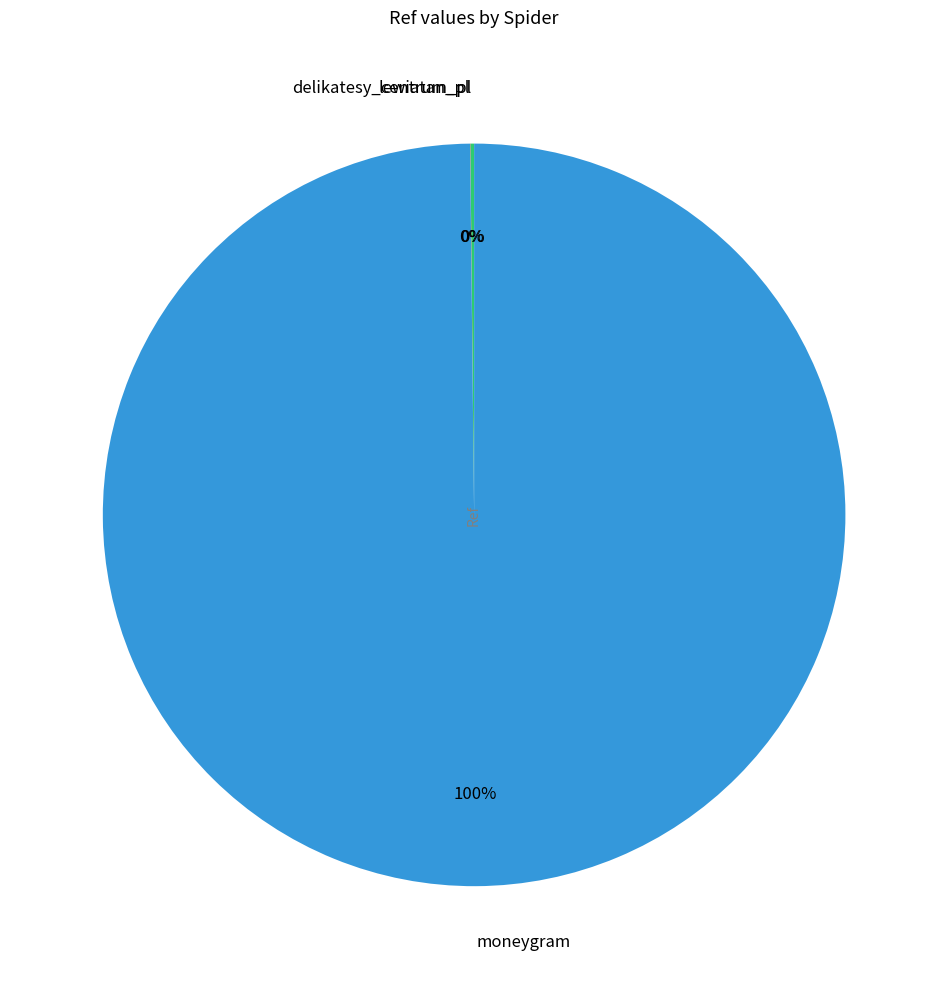

What is the largest slice in the pie chart?

moneygram